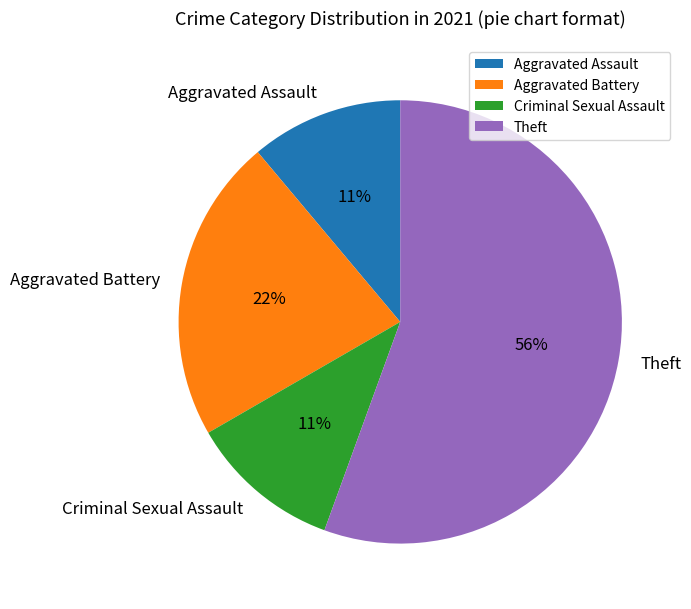

Which has a higher value, Criminal Sexual Assault or Aggravated Battery?

Aggravated Battery